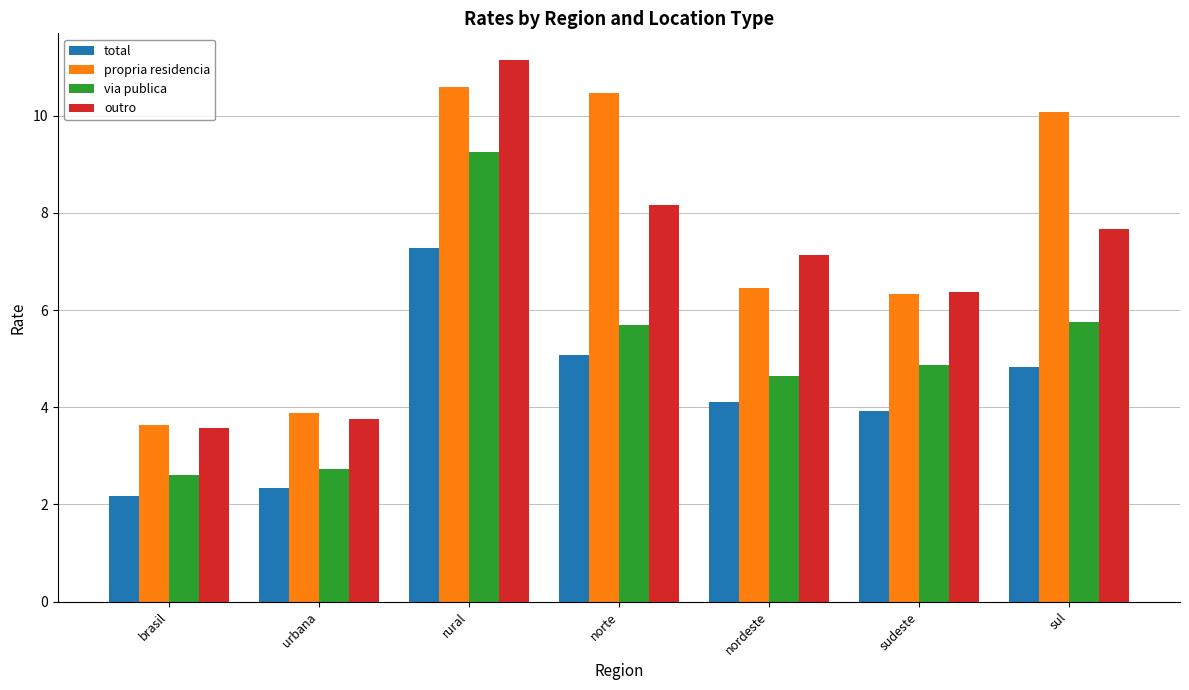

At which label does via publica first exceed 4?

rural